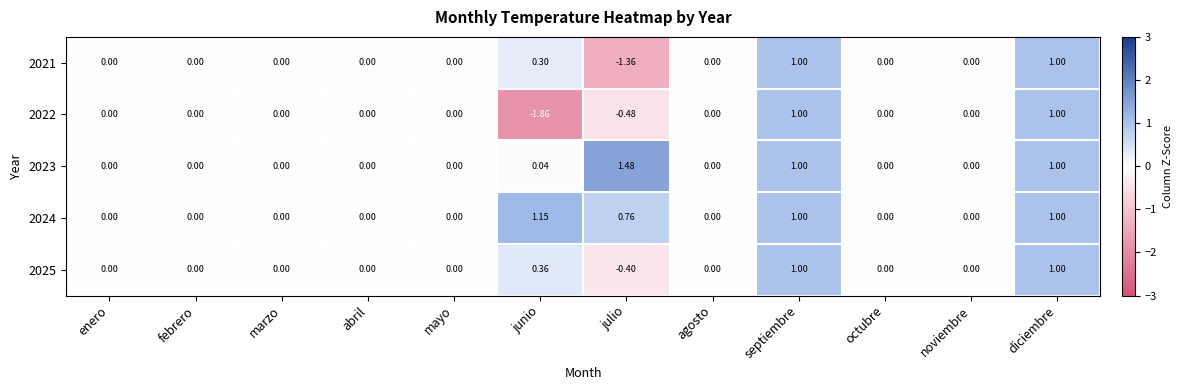

Reading left to right, what are all the values shown in this chart?

2021: enero=0.0	febrero=0.0	marzo=0.0	abril=0.0	mayo=0.0	junio=0.3	julio=-1.4	agosto=0.0	septiembre=1.0	octubre=0.0	noviembre=0.0	diciembre=1.0
2022: enero=0.0	febrero=0.0	marzo=0.0	abril=0.0	mayo=0.0	junio=-1.9	julio=-0.5	agosto=0.0	septiembre=1.0	octubre=0.0	noviembre=0.0	diciembre=1.0
2023: enero=0.0	febrero=0.0	marzo=0.0	abril=0.0	mayo=0.0	junio=0.0	julio=1.5	agosto=0.0	septiembre=1.0	octubre=0.0	noviembre=0.0	diciembre=1.0
2024: enero=0.0	febrero=0.0	marzo=0.0	abril=0.0	mayo=0.0	junio=1.1	julio=0.8	agosto=0.0	septiembre=1.0	octubre=0.0	noviembre=0.0	diciembre=1.0
2025: enero=0.0	febrero=0.0	marzo=0.0	abril=0.0	mayo=0.0	junio=0.4	julio=-0.4	agosto=0.0	septiembre=1.0	octubre=0.0	noviembre=0.0	diciembre=1.0